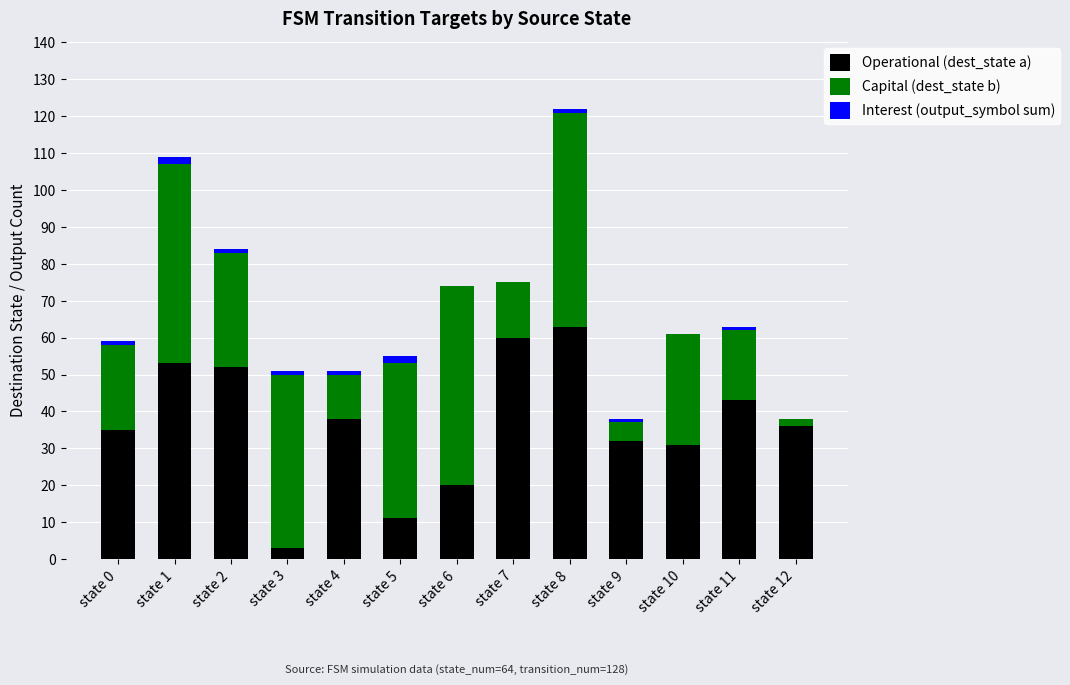

The value of Operational (dest_state a) at state 5 is 11. True or false?

True